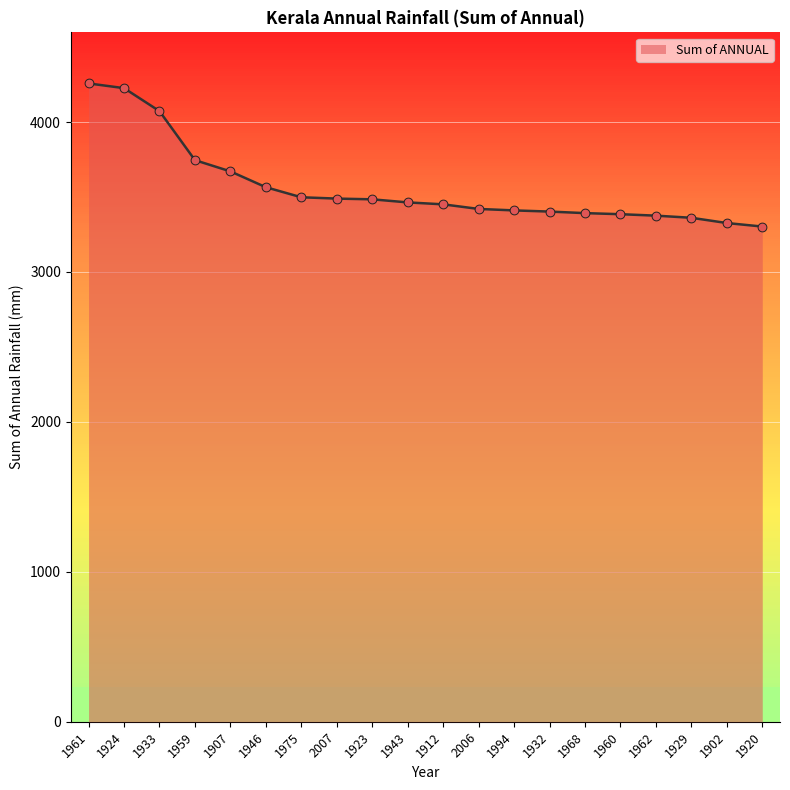

Which has a higher value, 2007 or 1968?

2007